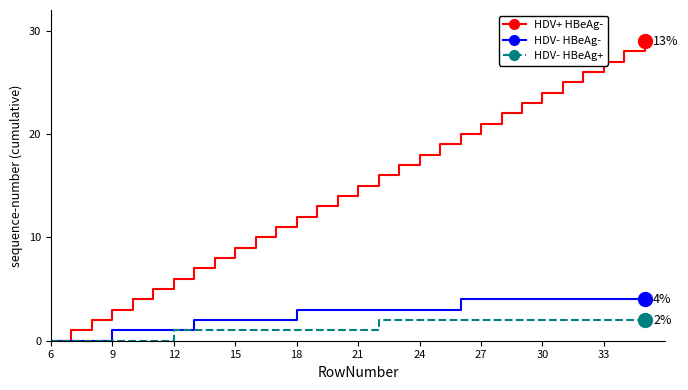

What is the maximum value shown in the chart?

29